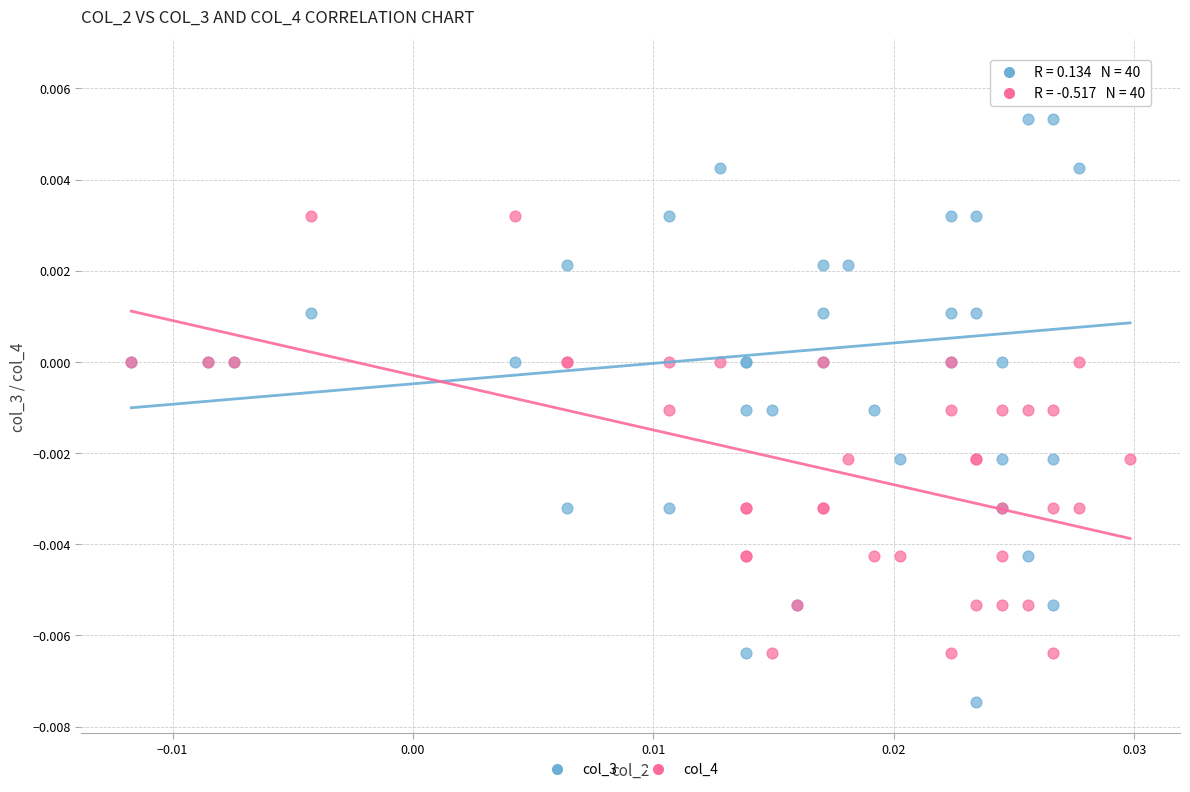

Which series reaches the maximum Y coordinate?

col_3